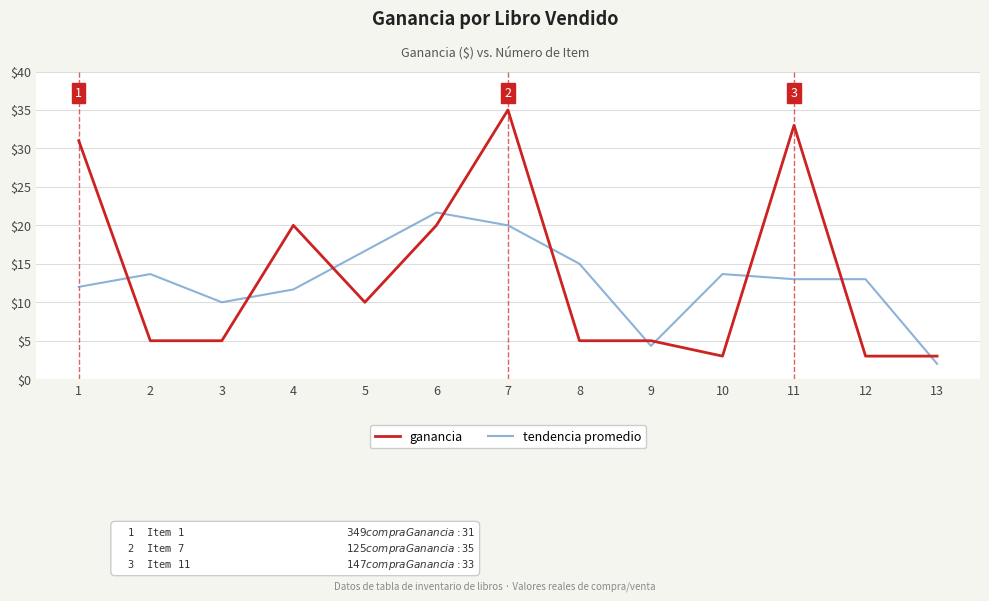

Rank the series by their maximum value, from highest to lowest.

ganancia, tendencia promedio